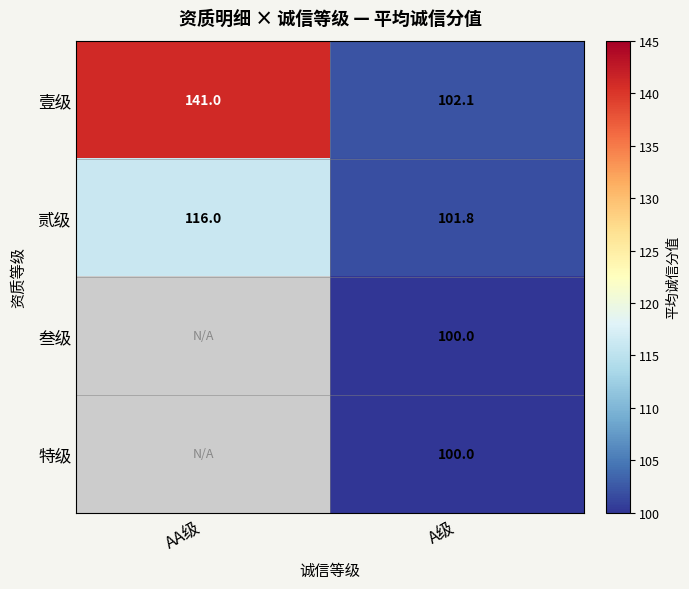

What is the difference between the highest and lowest values at A级?

2.1